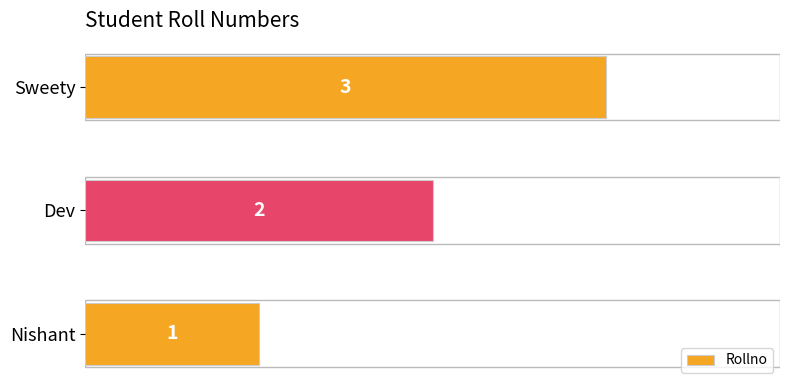

List the labels in order of value, smallest first.

Nishant, Dev, Sweety